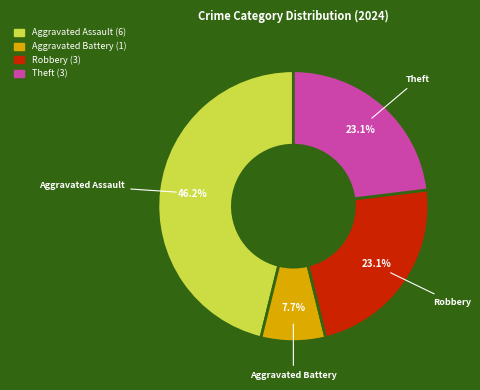

Is there a majority slice in this chart?

No